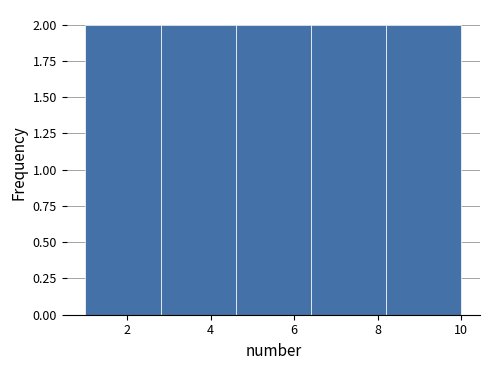

Reading left to right, transcribe this chart: for each bar, give the range it covers on the x-axis and its height. The values are not printed on the chart, so give them approximately, as read against the axis.

1.0 to 2.8: 2
2.8 to 4.6: 2
4.6 to 6.4: 2
6.4 to 8.2: 2
8.2 to 10.0: 2